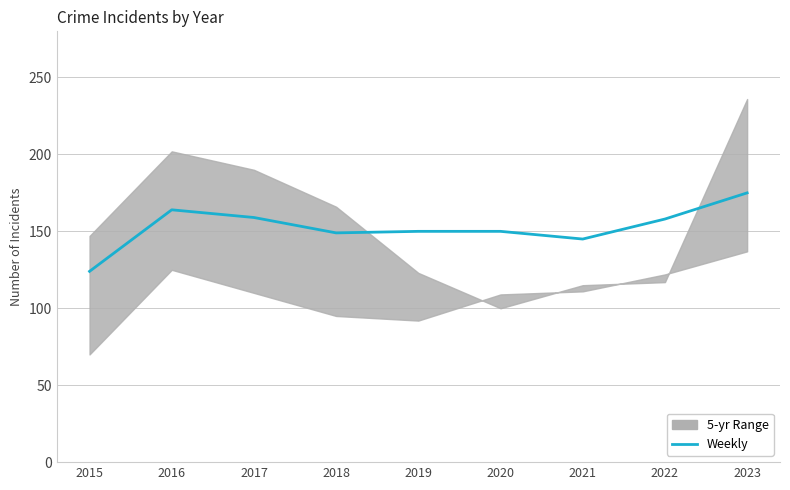

At which category does the data reach its first local peak?

2016